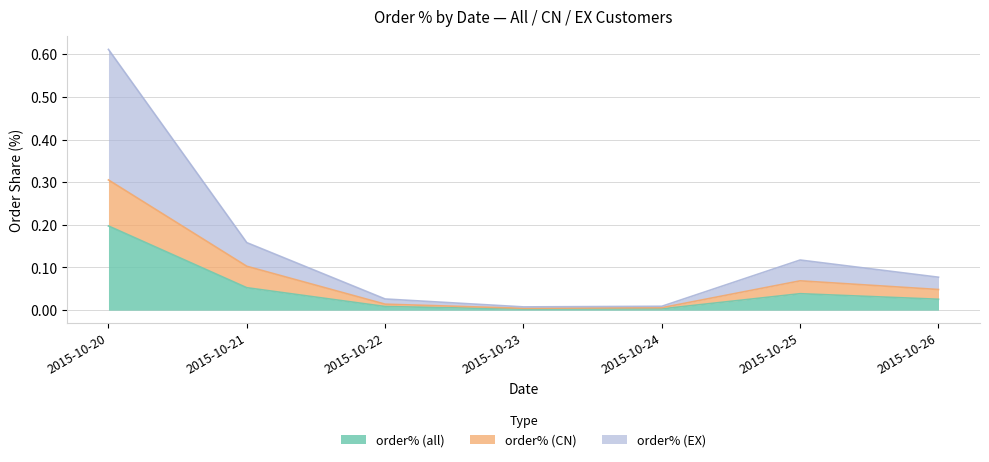

Is it true that order% (CN) equals 0.0 at 2015-10-21?

False